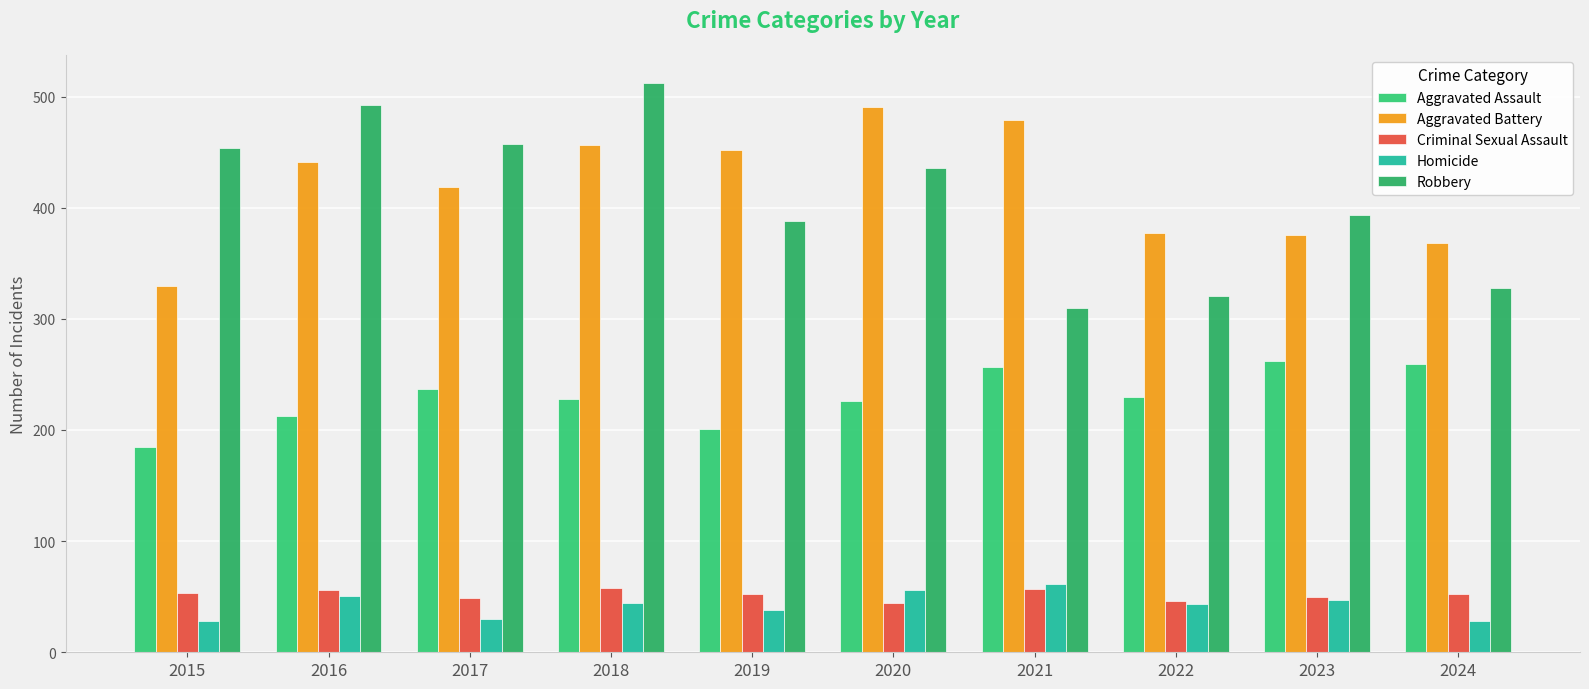

Rank the series by their maximum value, from highest to lowest.

Robbery, Aggravated Battery, Aggravated Assault, Homicide, Criminal Sexual Assault